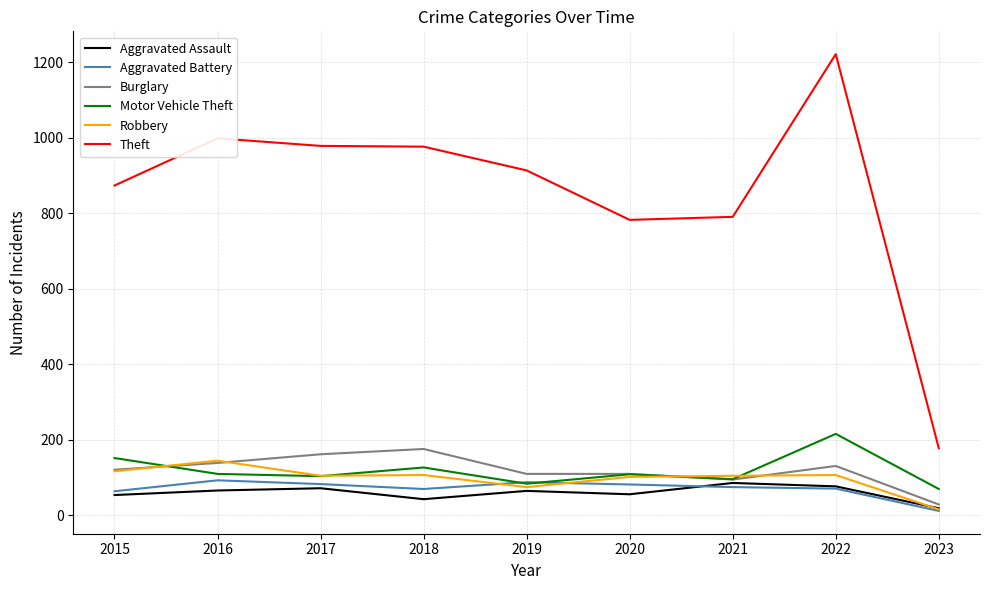

Which series changed the most between 2019 and 2022?

Theft